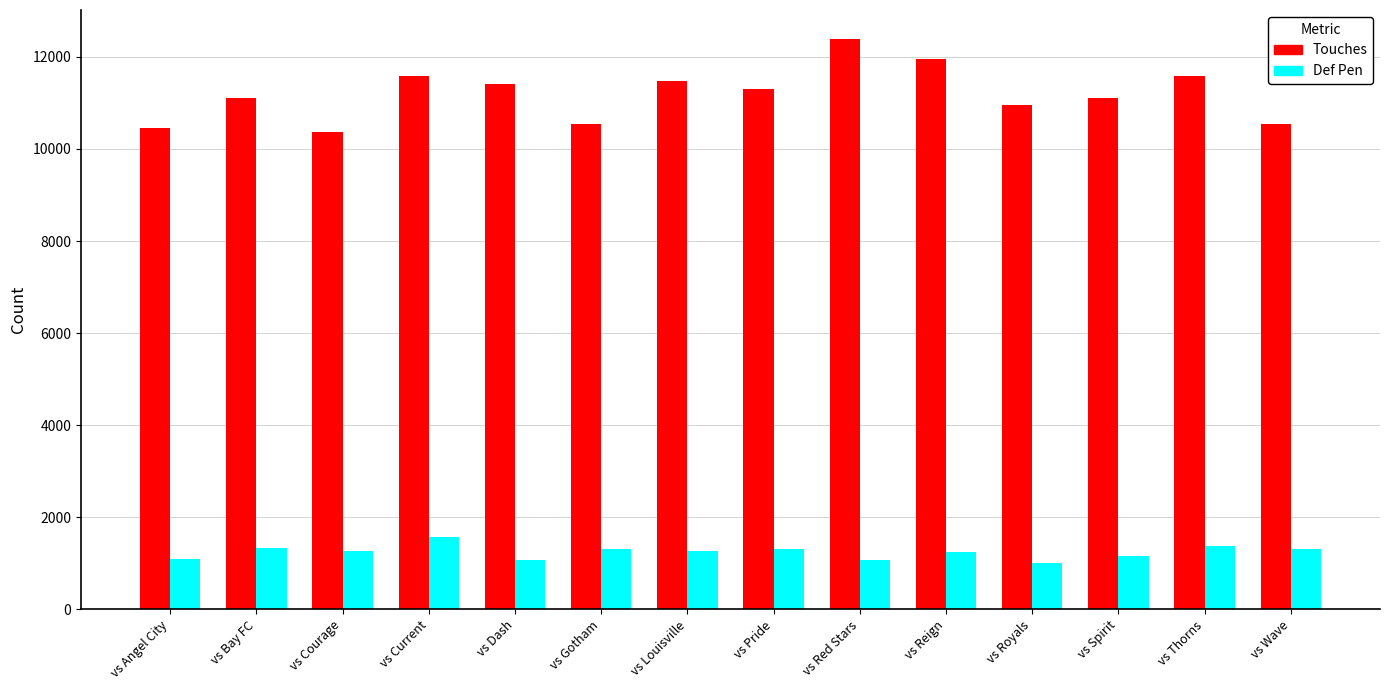

What is the label of the 9th bar from the left?

vs Red Stars